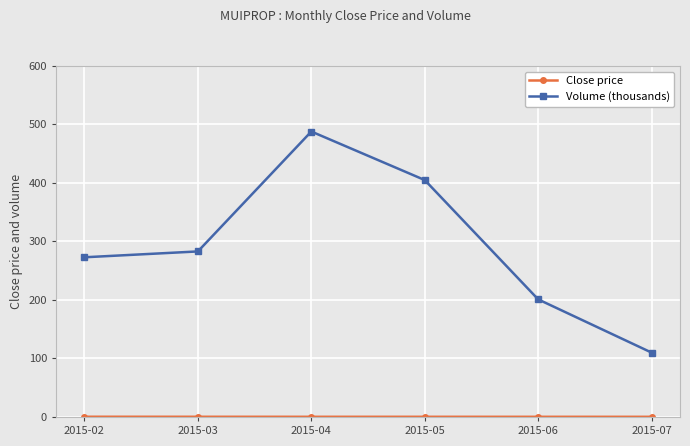

At which category is the sum across all series the highest?

2015-04